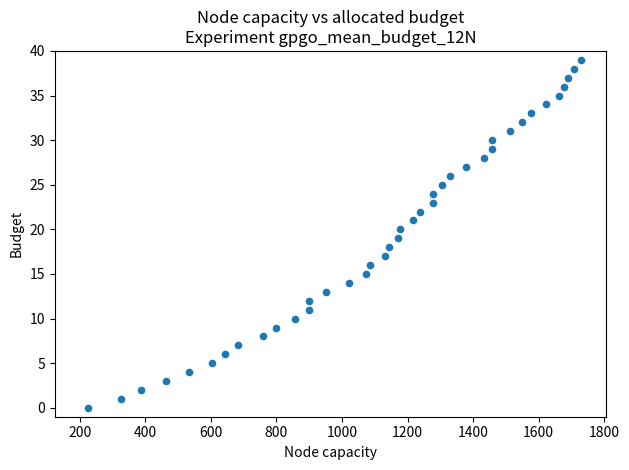

What is the range of Y values (max minus min)?

39